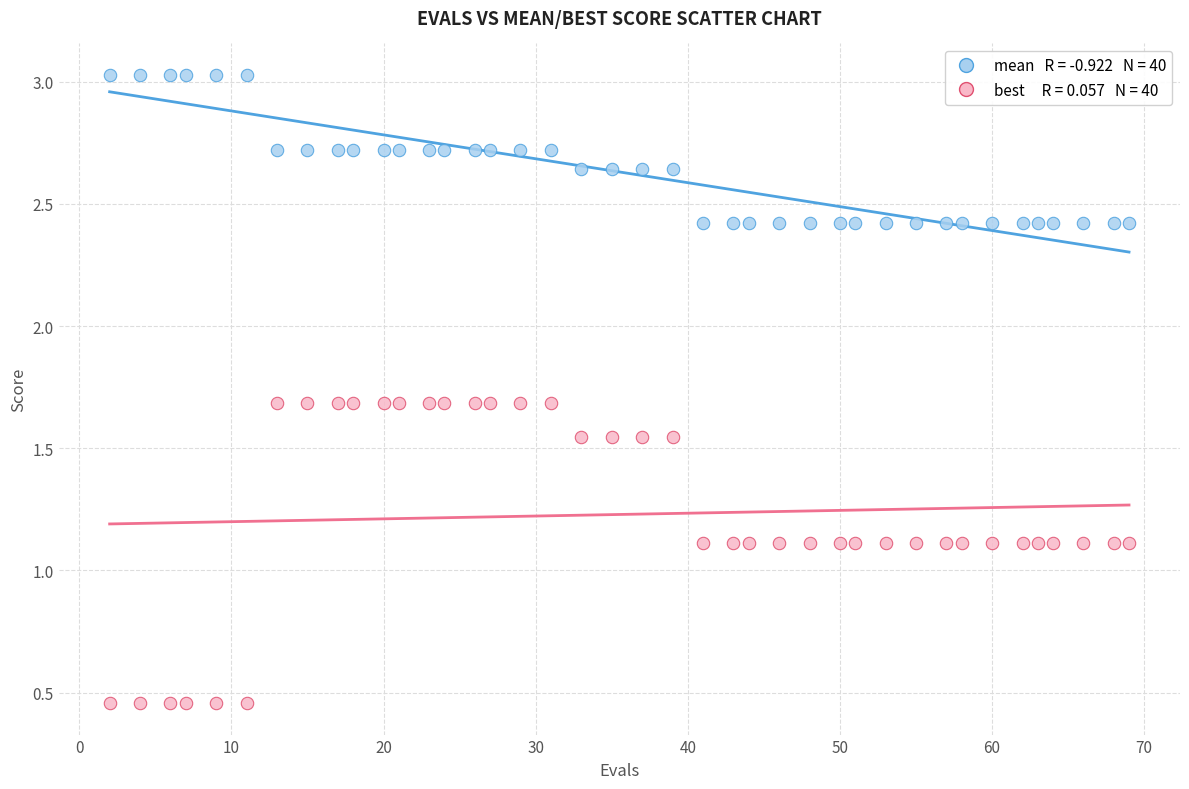

Across all data points, what is the range of X values (max minus min)?

67.0